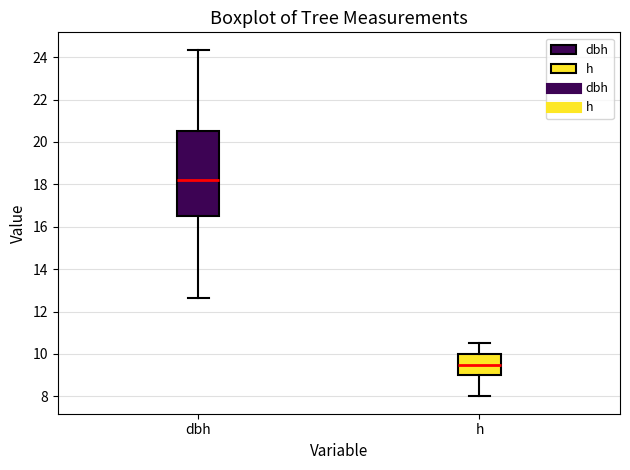

Which box's median line is the lowest?

h